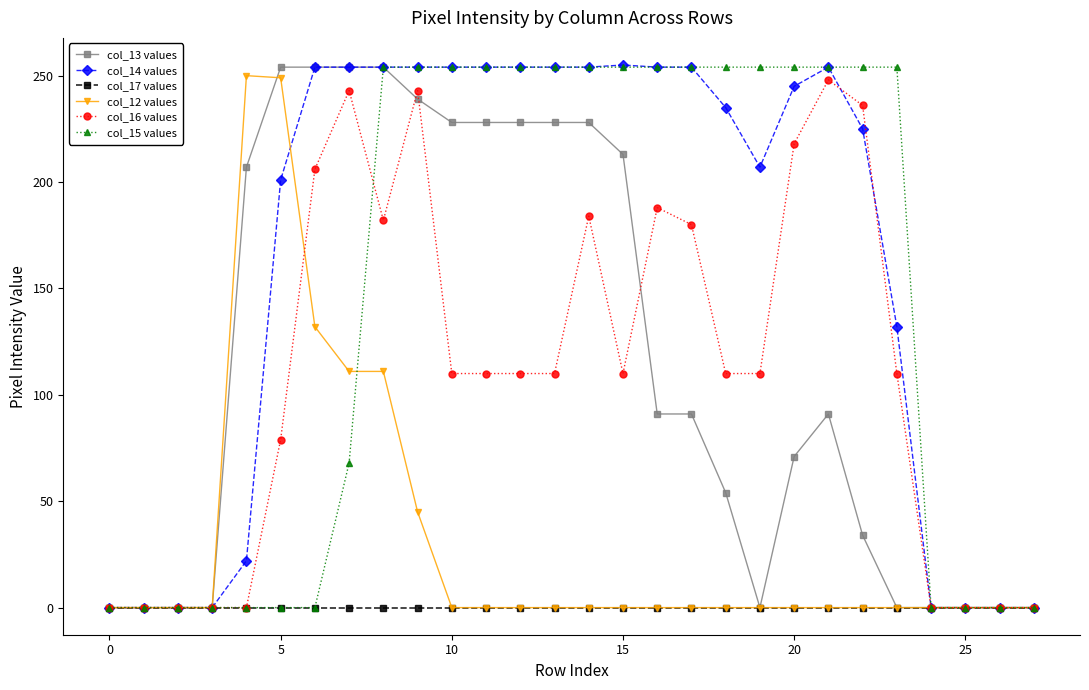

At how many categories does at least one series exceed 194?

20